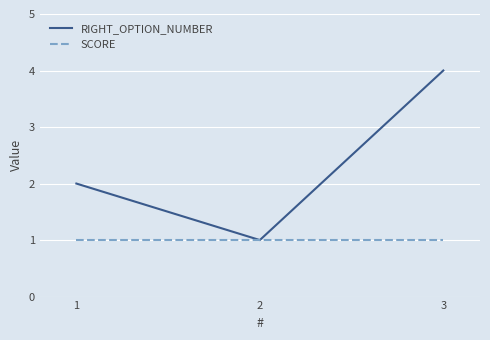

What is the smallest value displayed?

1